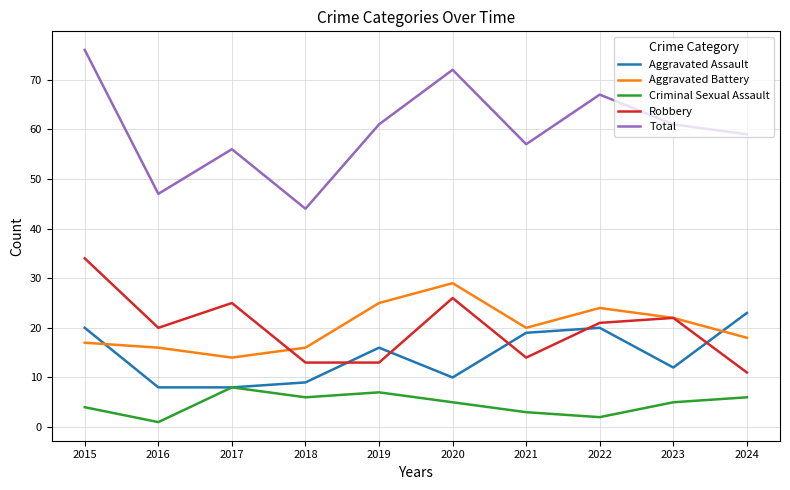

True or false: Aggravated Battery and Criminal Sexual Assault cross at least once.

False